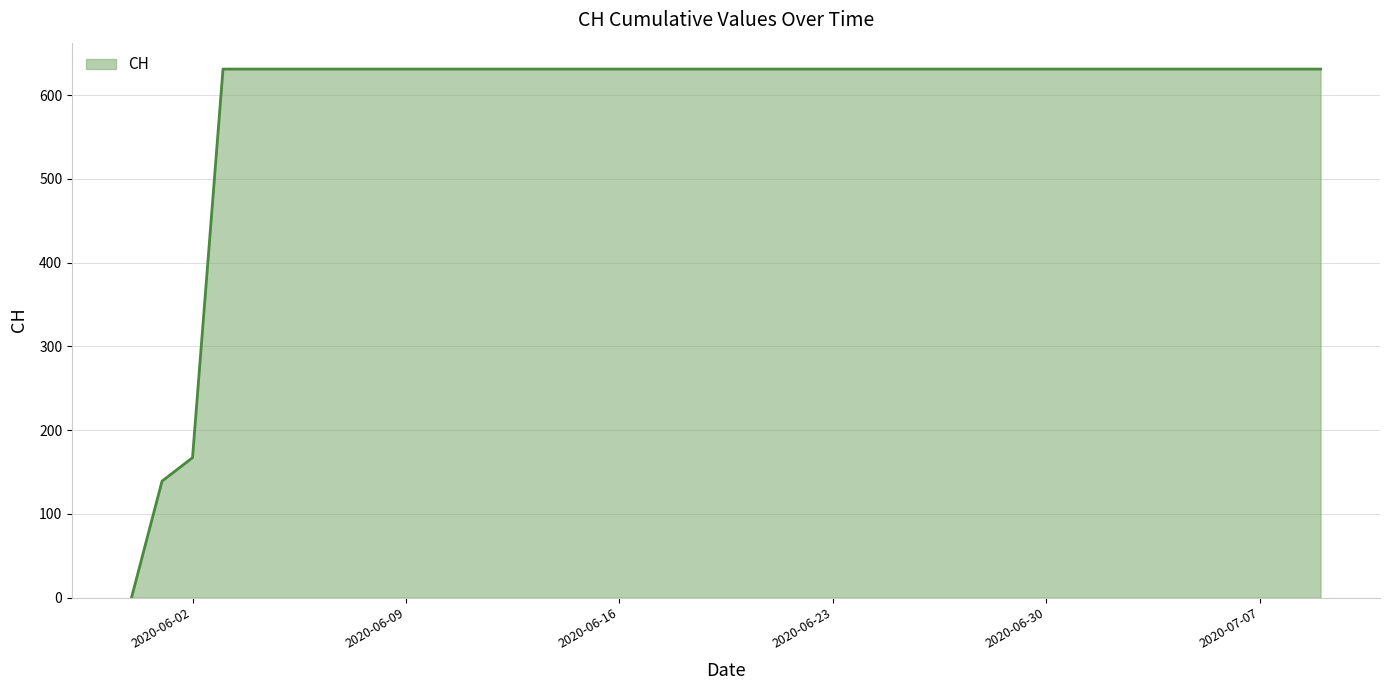

What is the maximum value shown in the chart?

631